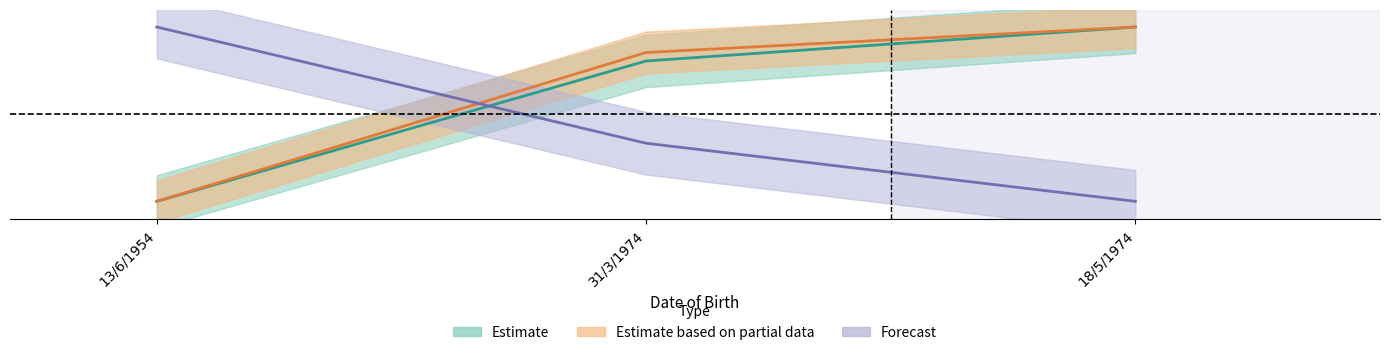

What is the difference between the Estimate based on partial data values at 18/5/1974 and 13/6/1954?

1.0